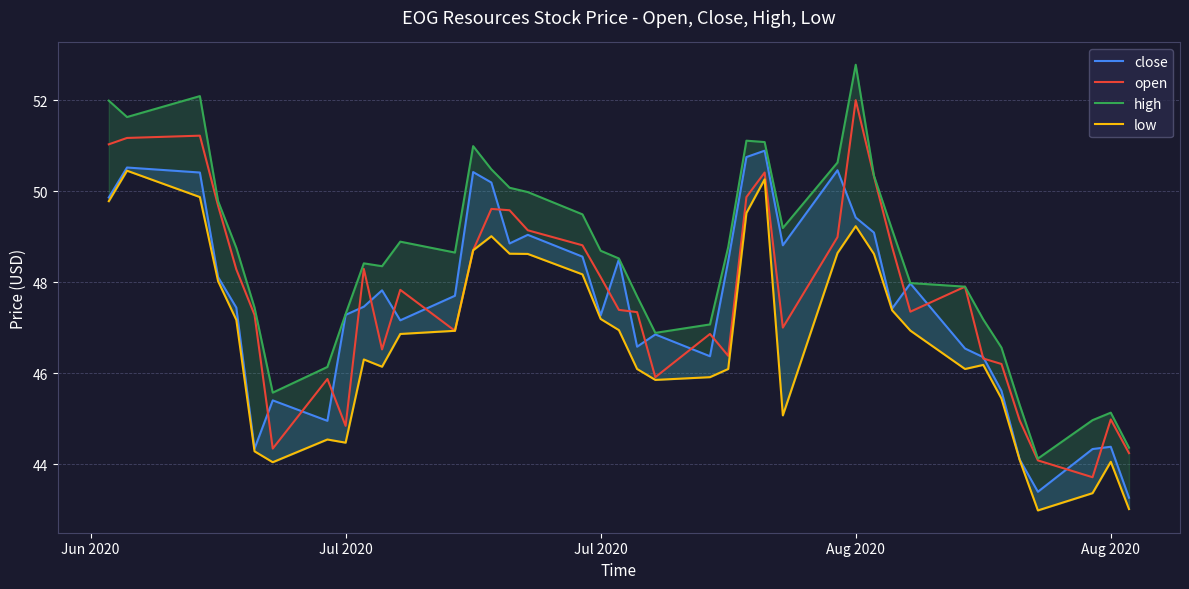

How many values in the low series exceed 46?

27